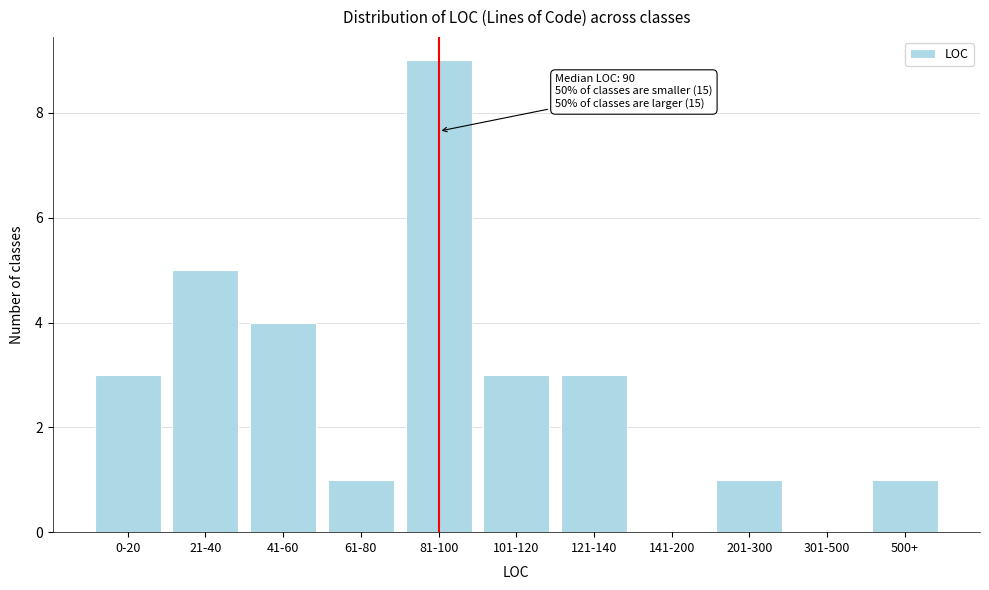

Reading left to right, extract all data points from this chart.

0-20=3	21-40=5	41-60=4	61-80=1	81-100=9	101-120=3	121-140=3	141-200=0	201-300=1	301-500=0	500+=1